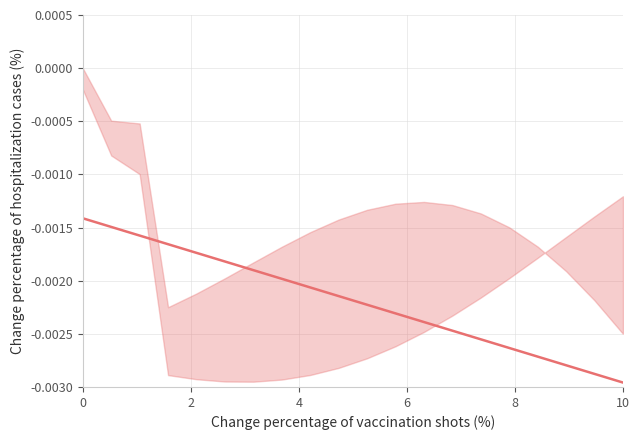

The chart shows a value of -0.0 at 6. True or false?

False